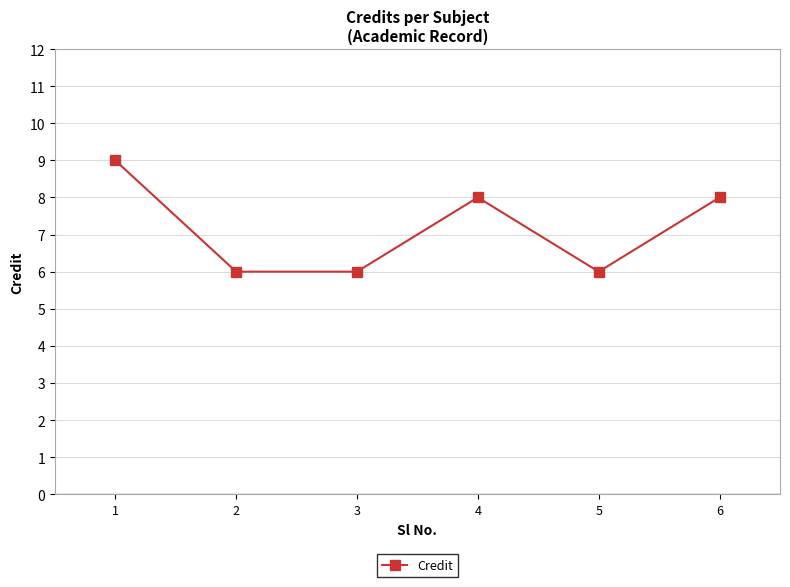

Reading right to left, what are all the values shown in this chart?

6=8	5=6	4=8	3=6	2=6	1=9